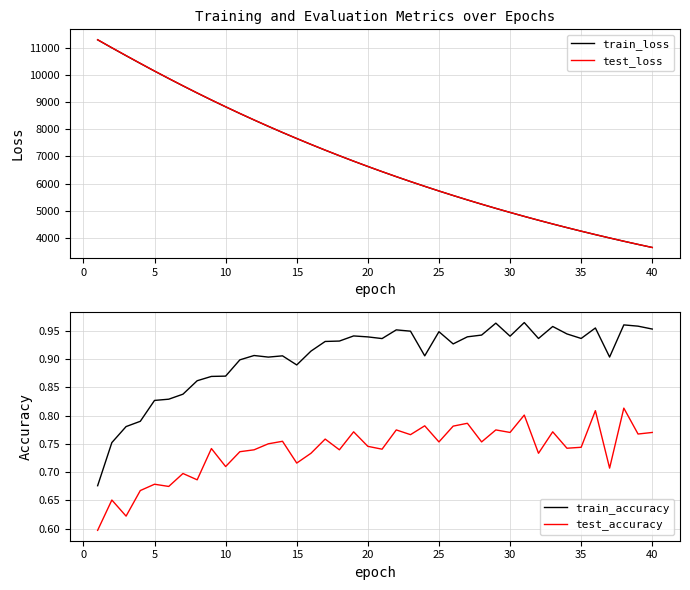

Reading right to left, extract all data points from this chart.

train_loss: 3643.8	3757.5	3874.5	3995.1	4118.5	4245.7	4376.3	4510.6	4648.8	4790.5	4936.4	5086.0	5240.0	5398.1	5560.5	5727.2	5898.8	6074.6	6255.2	6440.8	6631.3	6826.7	7027.4	7233.3	7444.6	7661.5	7883.8	8111.8	8345.6	8585.2	8831.2	9082.3	9339.9	9604.0	9873.9	10148.6	10430.5	10716.7	11007.0	11302.4
test_loss: 3644.8	3758.6	3875.5	3996.4	4119.5	4247.0	4377.6	4511.7	4650.1	4791.6	4937.8	5087.3	5241.7	5399.3	5561.8	5728.9	5900.2	6076.3	6256.9	6442.6	6633.2	6828.4	7029.5	7235.4	7446.7	7664.1	7886.1	8114.2	8348.1	8587.4	8833.8	9084.6	9342.7	9607.1	9876.9	10151.7	10434.2	10720.0	11009.4	11305.1
train_accuracy: 1.0	1.0	1.0	0.9	1.0	0.9	0.9	1.0	0.9	1.0	0.9	1.0	0.9	0.9	0.9	0.9	0.9	0.9	1.0	0.9	0.9	0.9	0.9	0.9	0.9	0.9	0.9	0.9	0.9	0.9	0.9	0.9	0.9	0.8	0.8	0.8	0.8	0.8	0.8	0.7
test_accuracy: 0.8	0.8	0.8	0.7	0.8	0.7	0.7	0.8	0.7	0.8	0.8	0.8	0.8	0.8	0.8	0.8	0.8	0.8	0.8	0.7	0.7	0.8	0.7	0.8	0.7	0.7	0.8	0.8	0.7	0.7	0.7	0.7	0.7	0.7	0.7	0.7	0.7	0.6	0.7	0.6